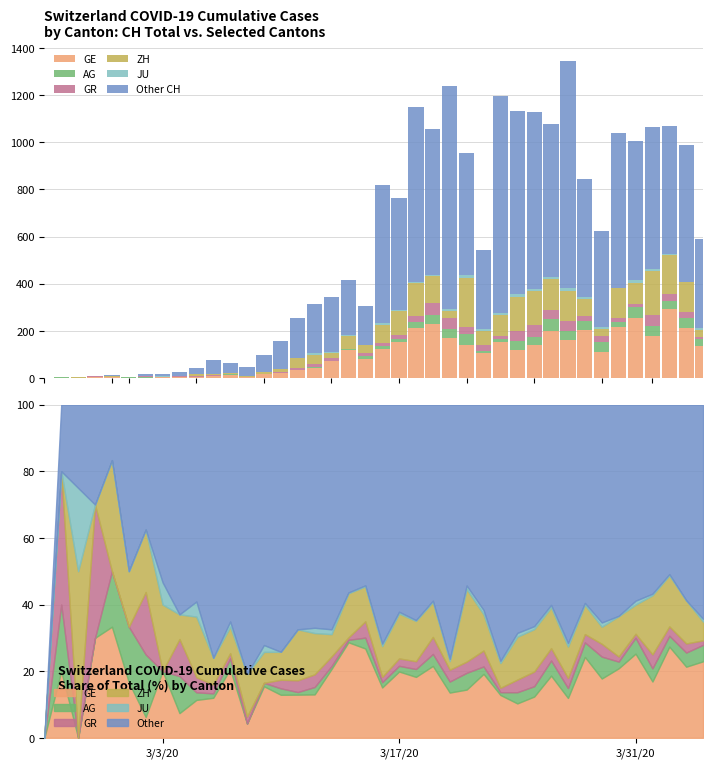

Which series has the largest range (max minus min)?

Other CH